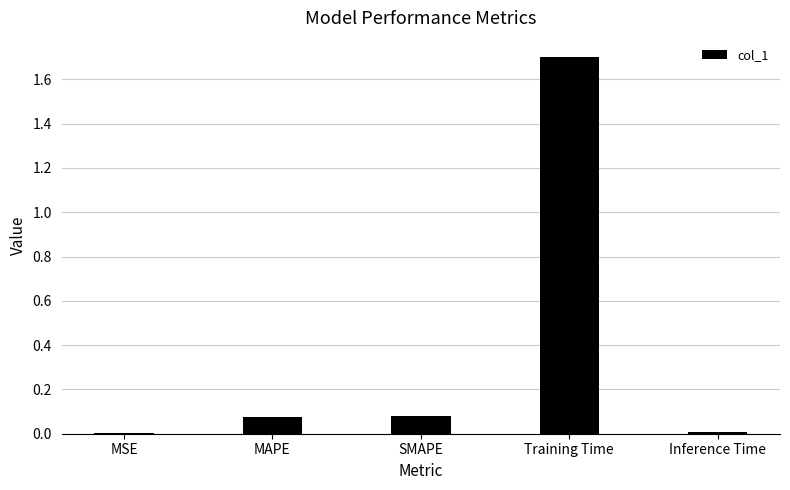

Is it true that the value at MSE is 0.0?

True